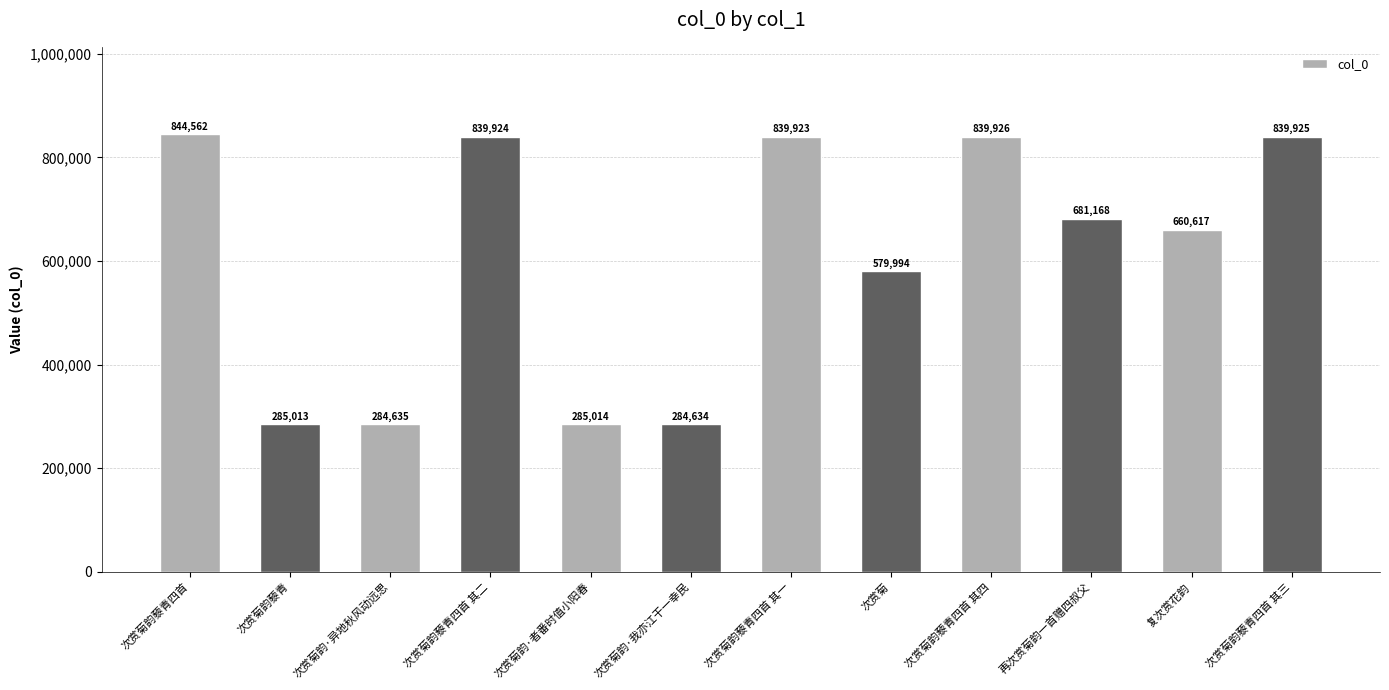

Is it true that the value at 次赏菊韵·者番时值小阳春 is 171301?

False